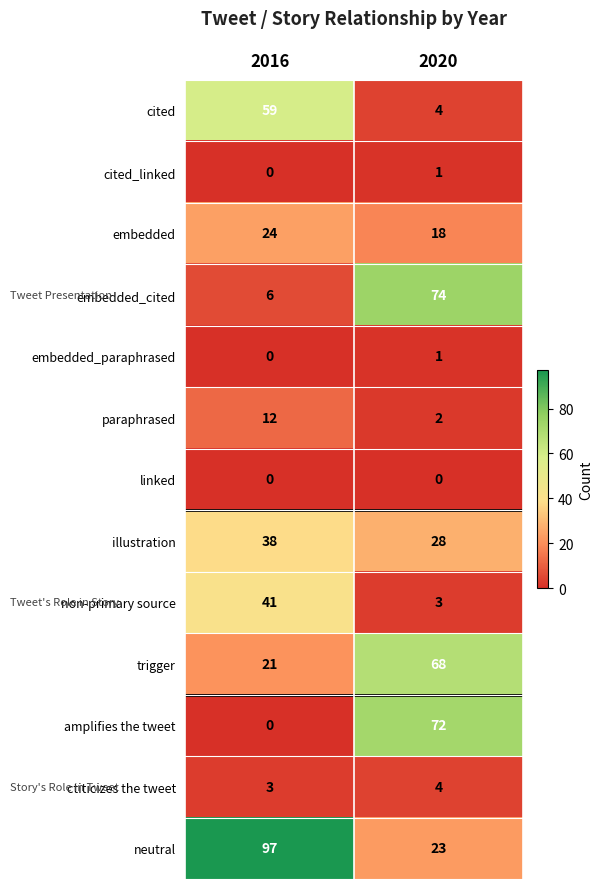

What is the average value of the neutral series?

60